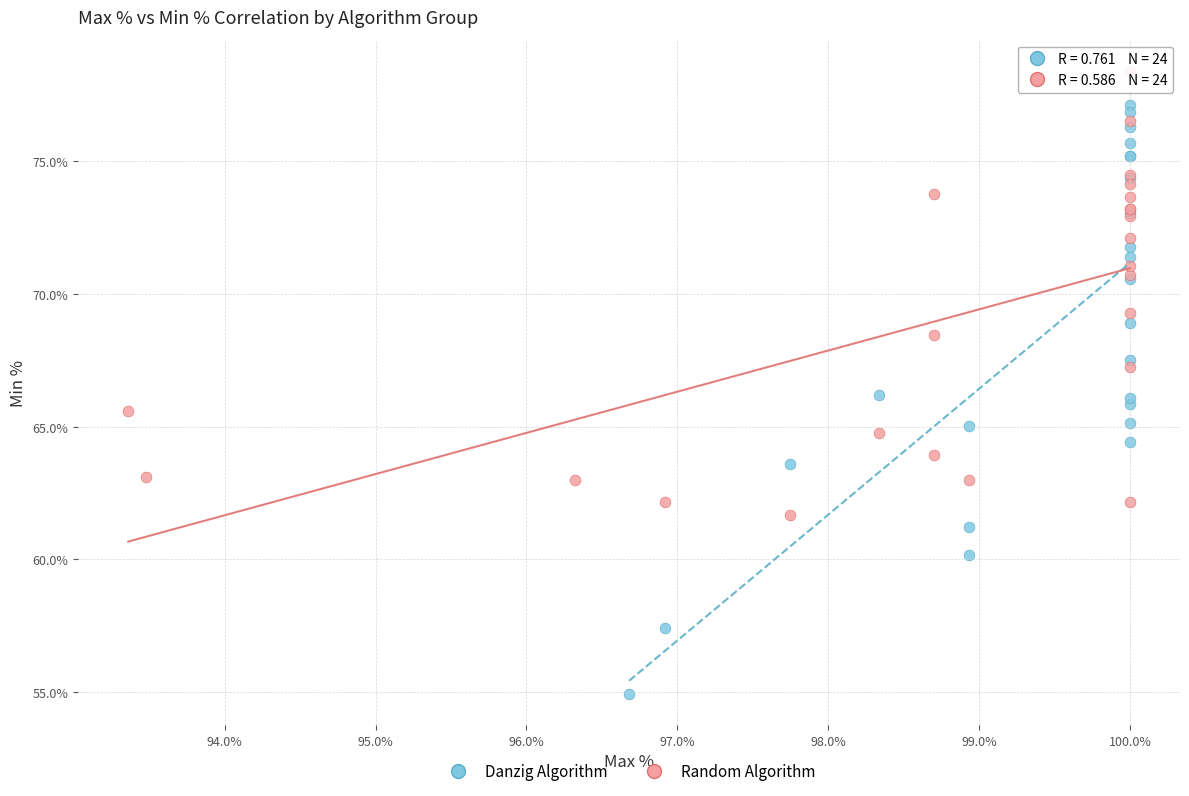

Which series contains the highest Y value?

Random Algorithm